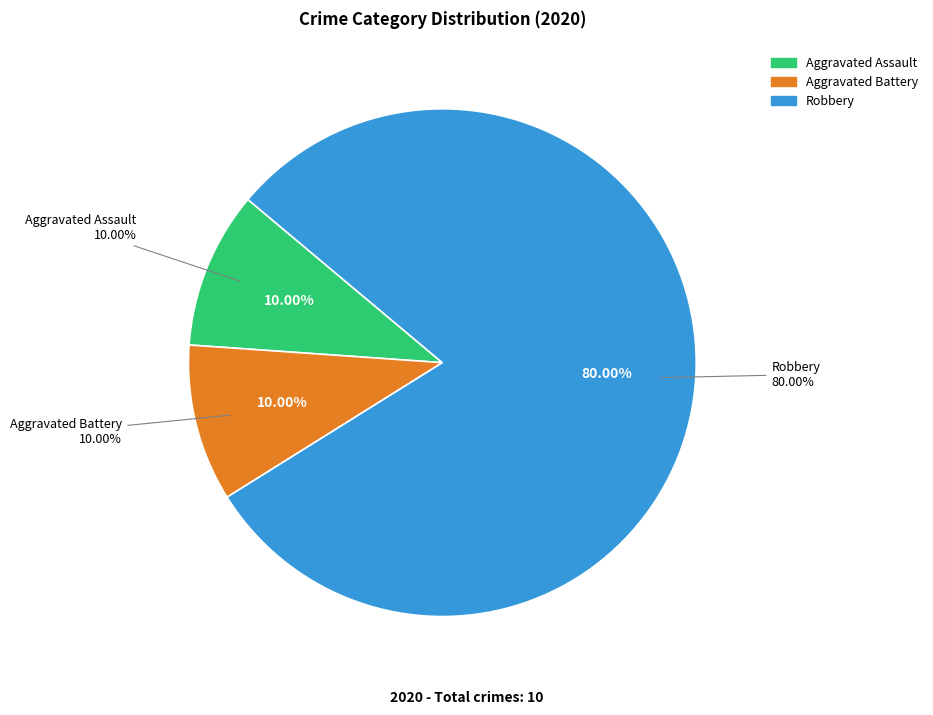

Combined, what portion of the pie is Aggravated Battery and Aggravated Assault?

20.0%